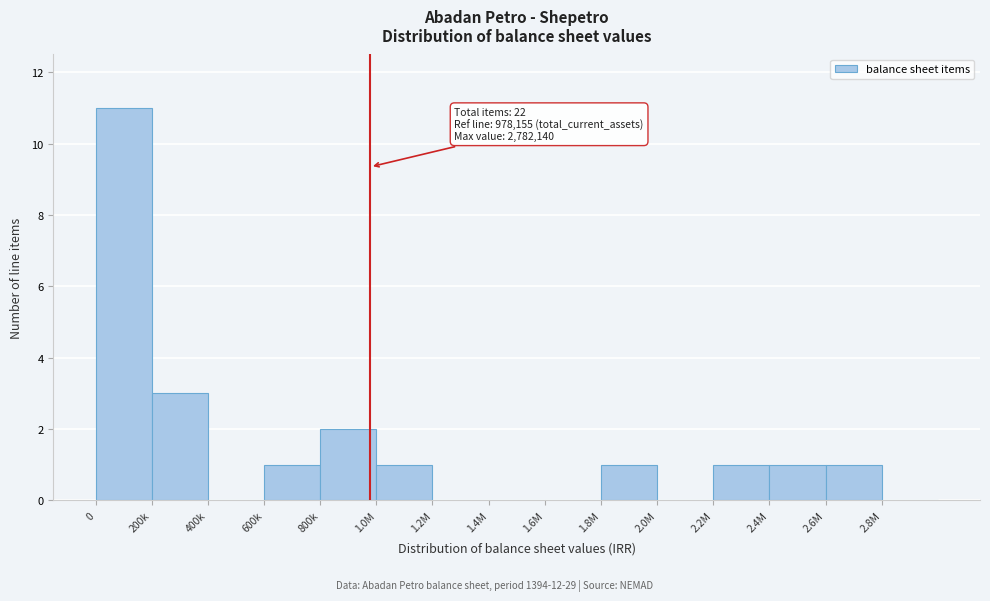

The chart shows a value of 4 at 200k. True or false?

False